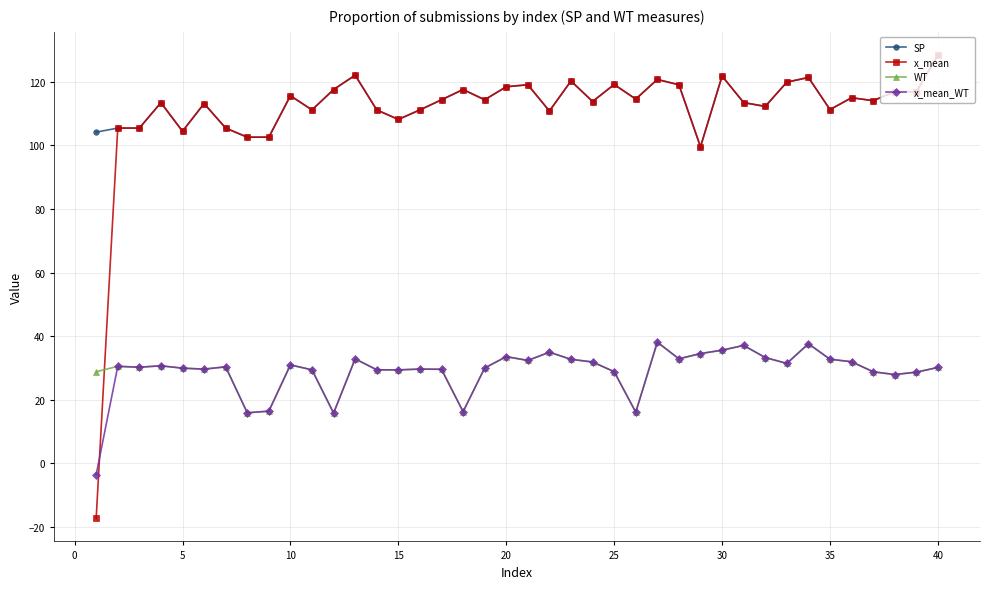

What is the average value of the x_mean_WT series?

28.8